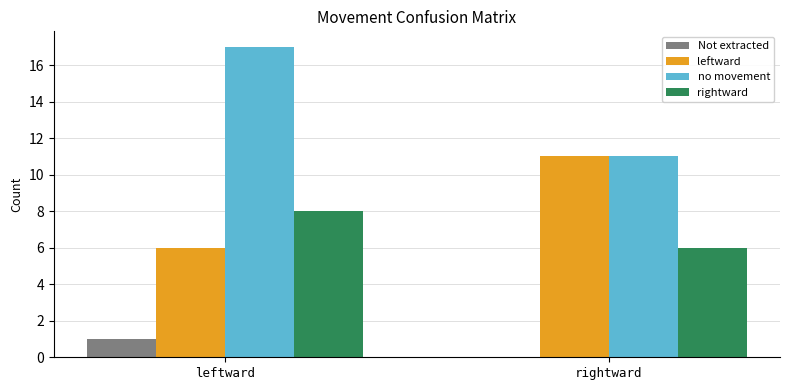

What is the sum of all rightward values?

14